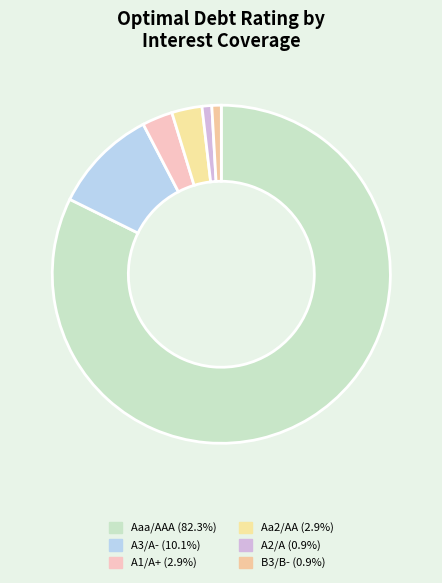

Count the number of slices in the pie.

6